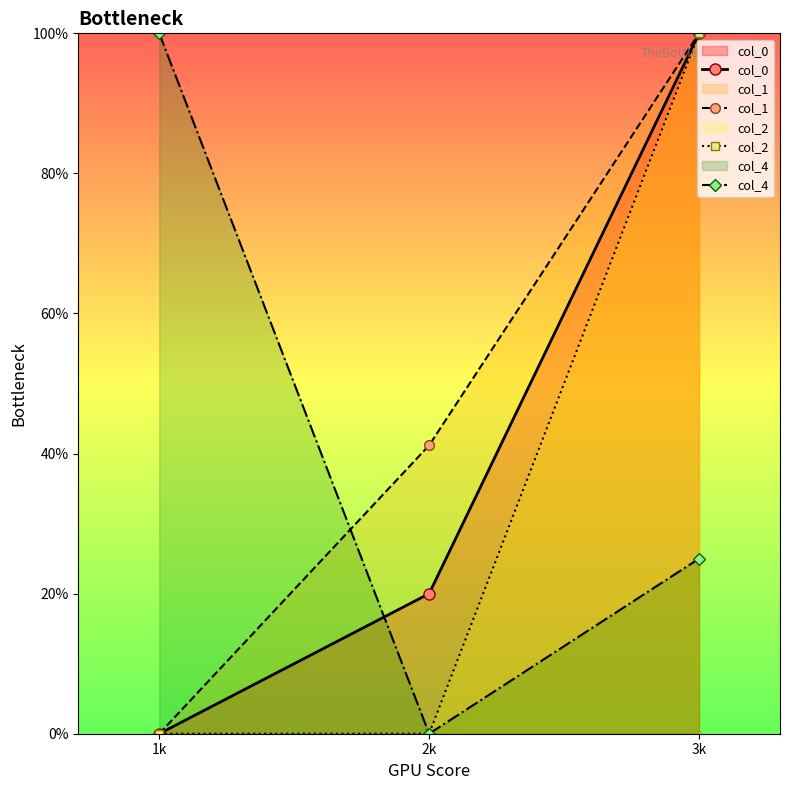

How many col_2 values are between 0 and 100?

3